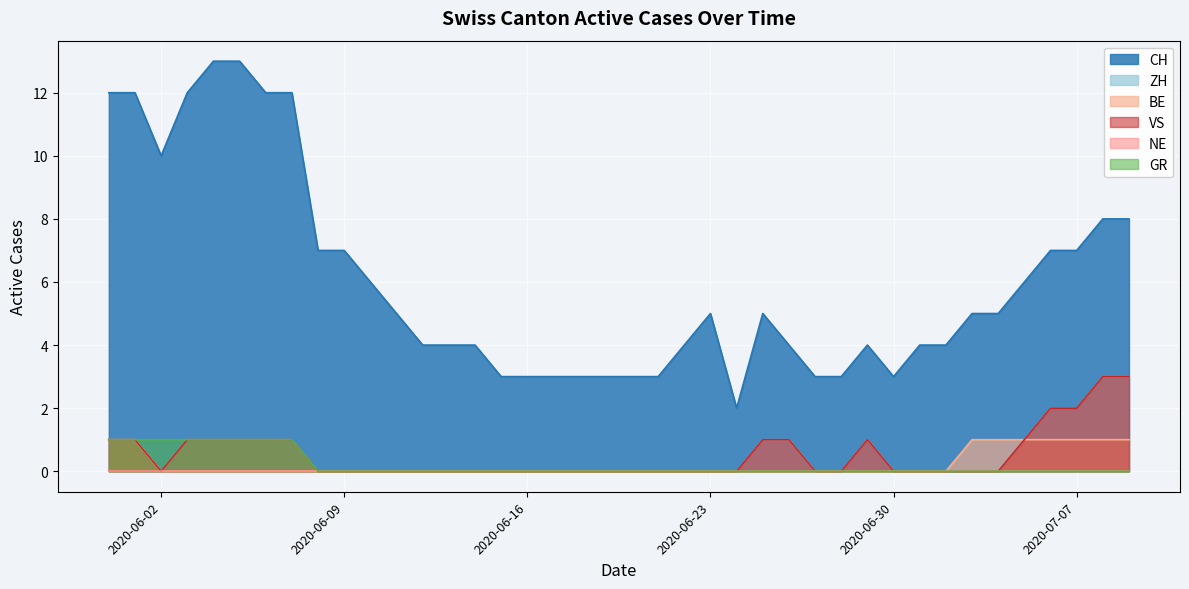

At which category does the chart reach its peak across all series?

2020-06-04